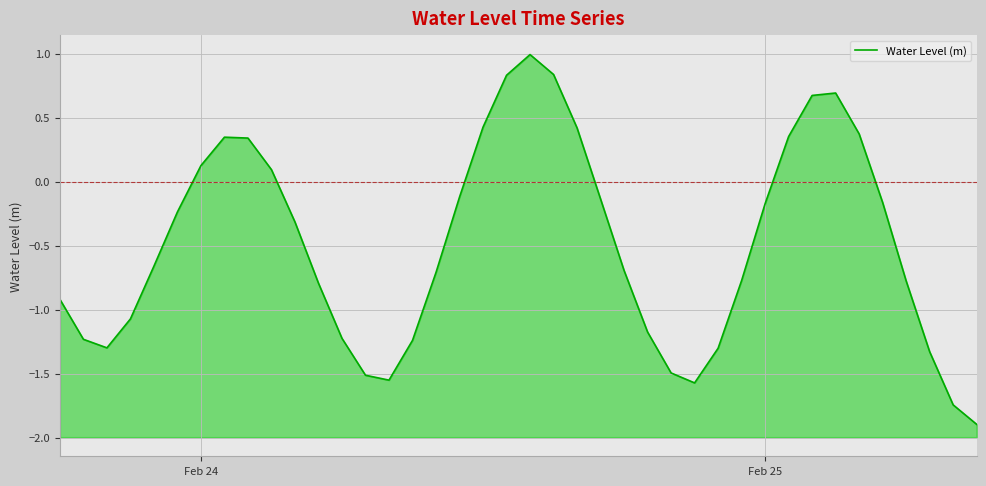

How many distinct data groups are displayed?

1